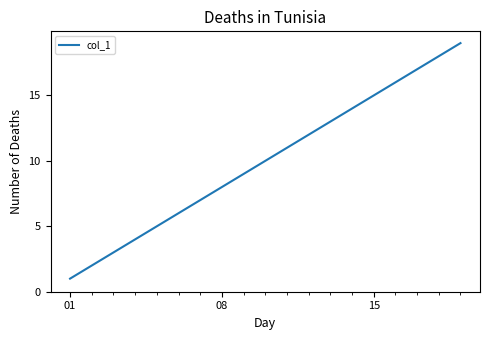

What is the average value?

10